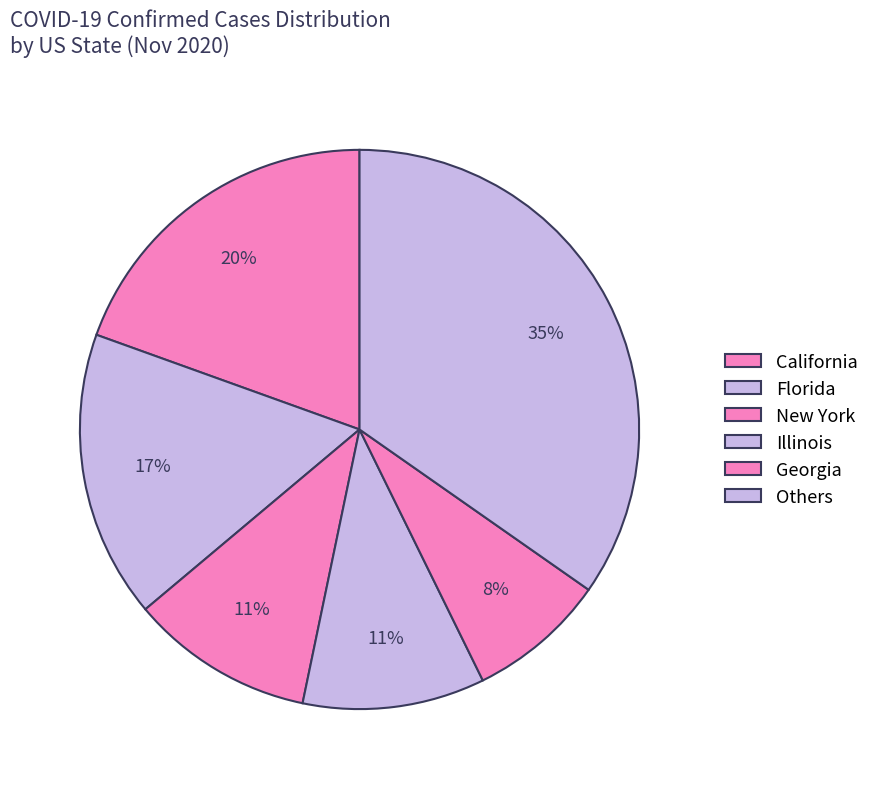

Count the number of slices in the pie.

6